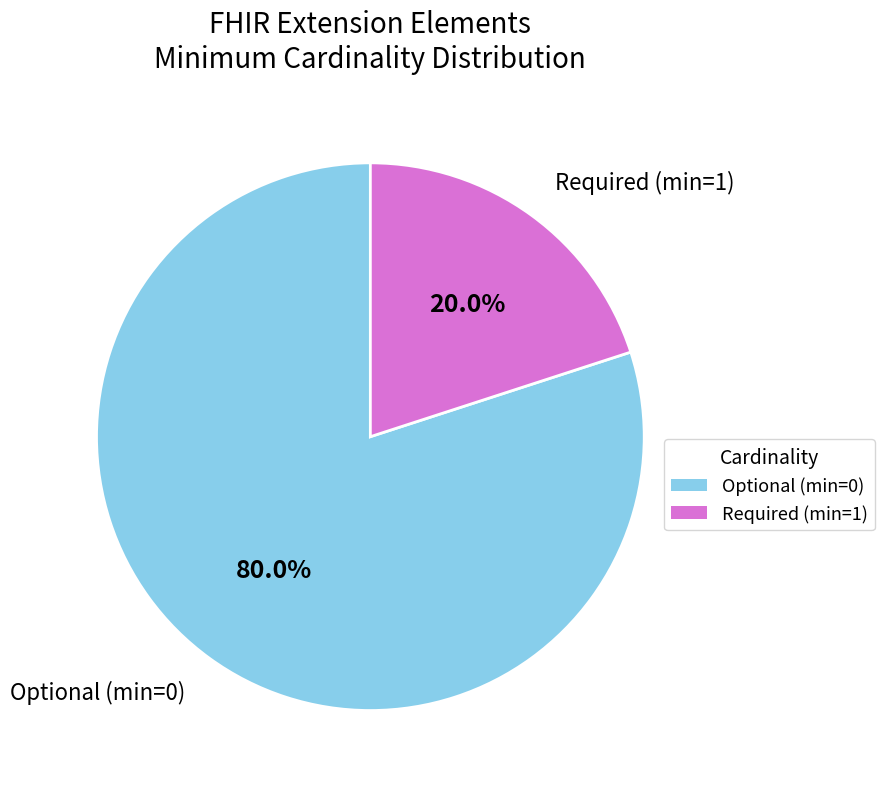

To the nearest percent, what is the average slice percentage?

50%